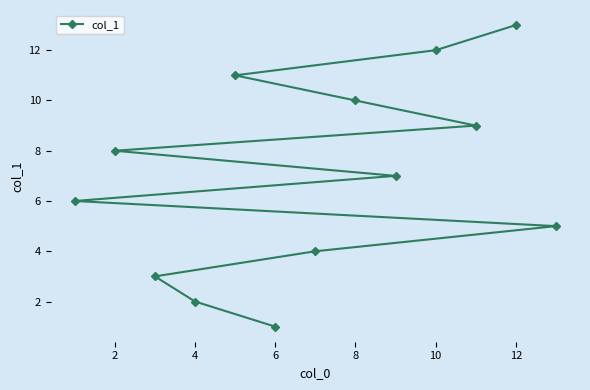

At which label does the data first exceed 7?

2